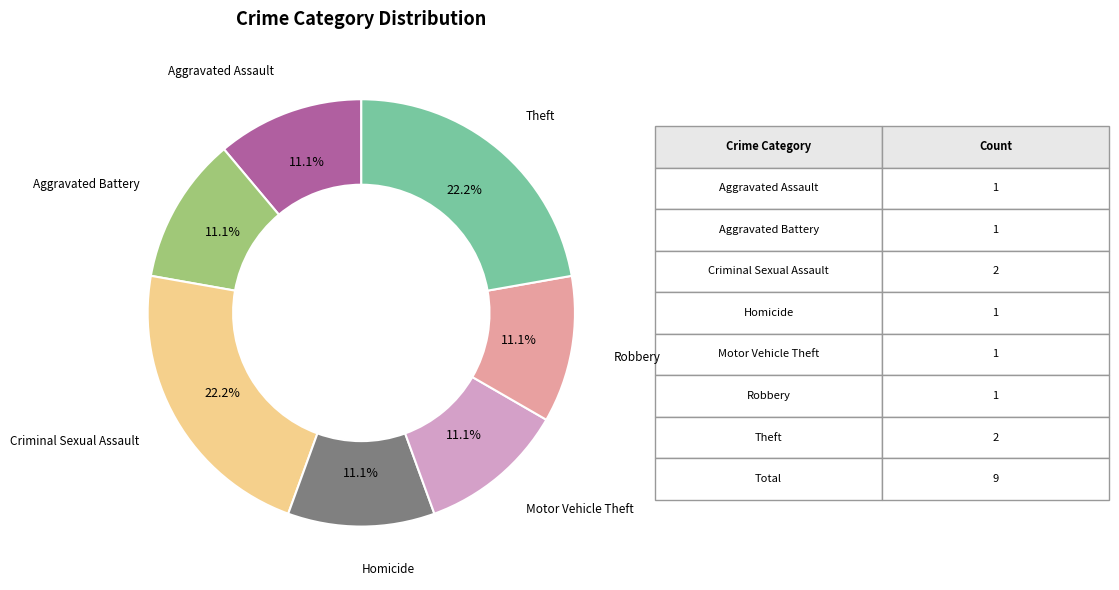

Count the number of slices in the pie.

7